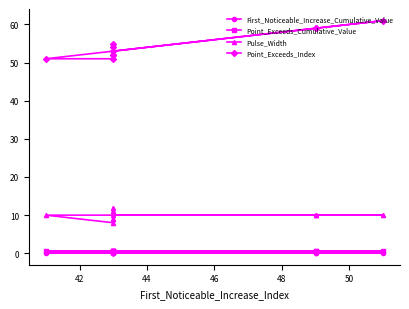

Which series has the widest spread of values?

Point_Exceeds_Index